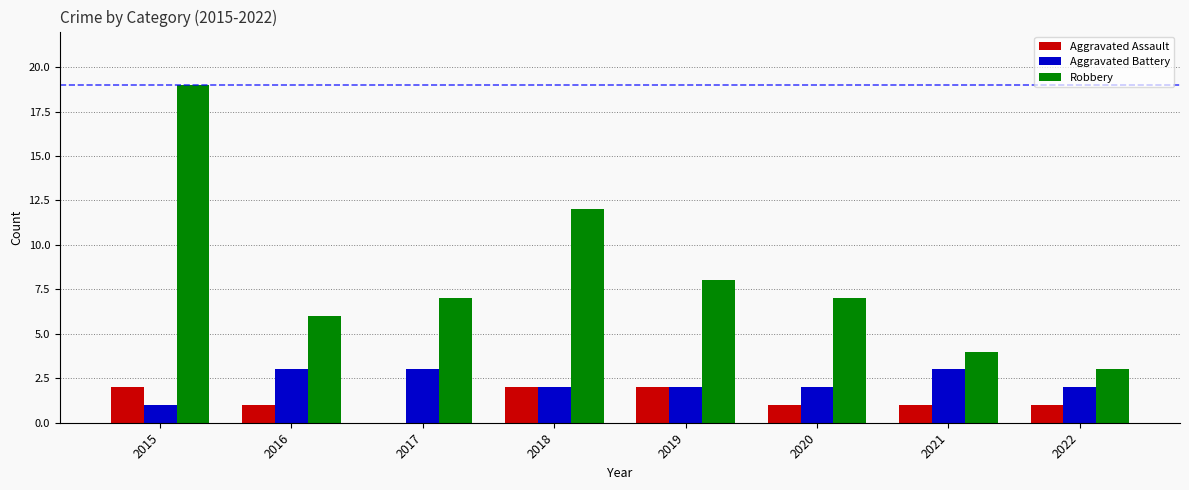

True or false: Aggravated Battery has a value of 3 at 2021.

True